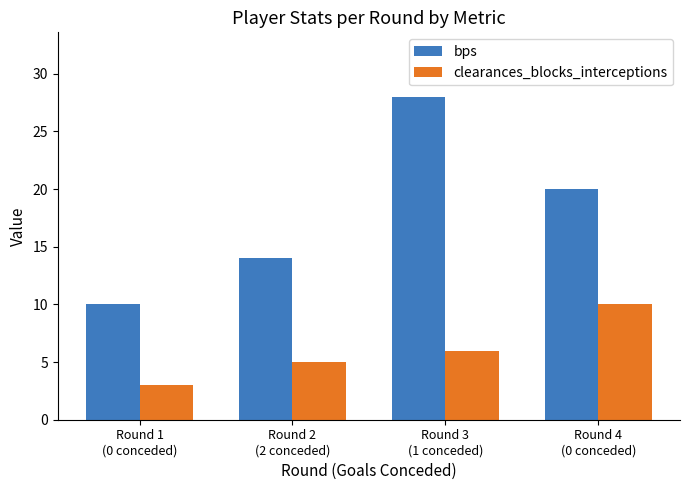

Is it true that clearances_blocks_interceptions equals 2 at Round 3
(1 conceded)?

False